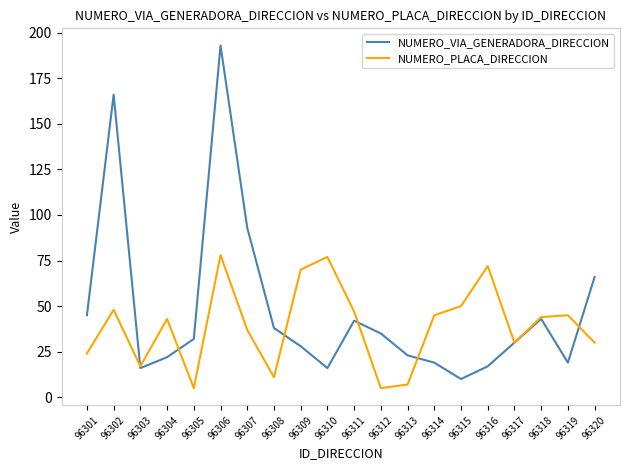

At which label is NUMERO_VIA_GENERADORA_DIRECCION closest to 101?

96307